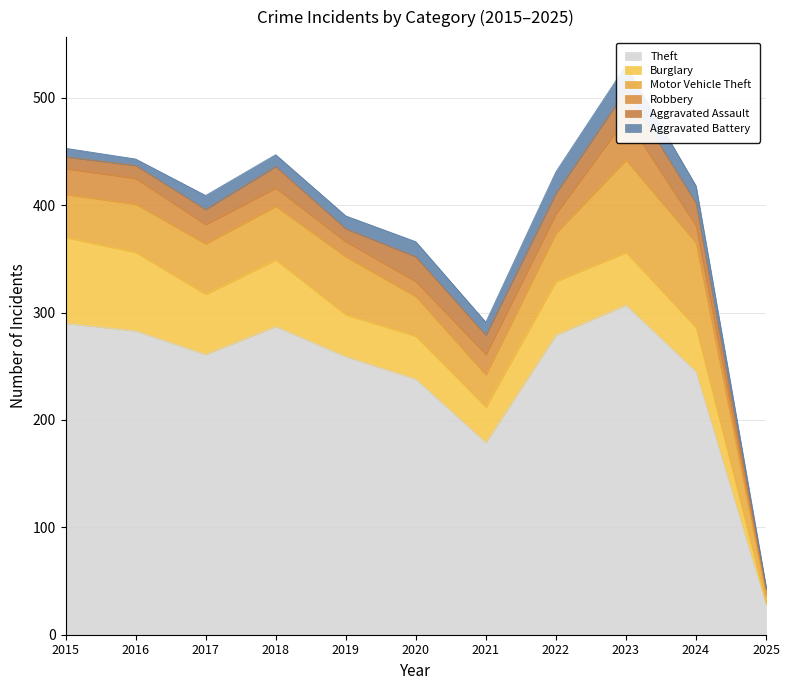

True or false: Theft and Motor Vehicle Theft intersect in this chart.

False